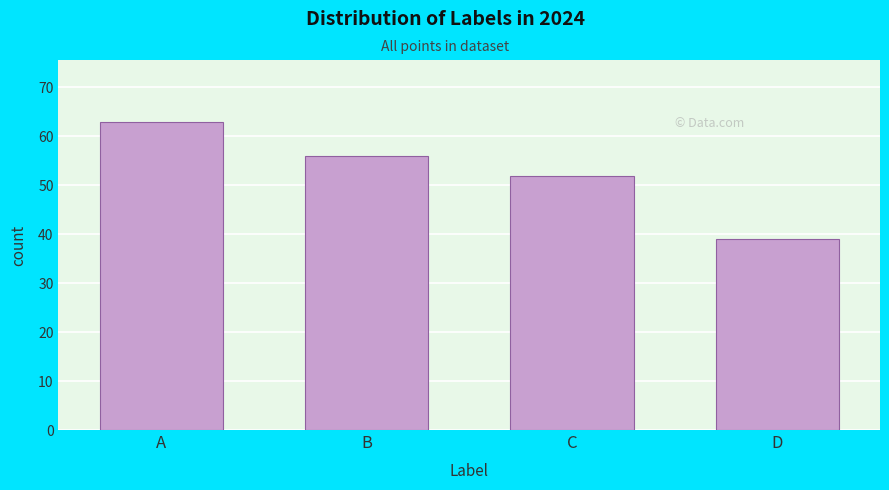

Reading left to right, extract all data points from this chart.

A=63	B=56	C=52	D=39